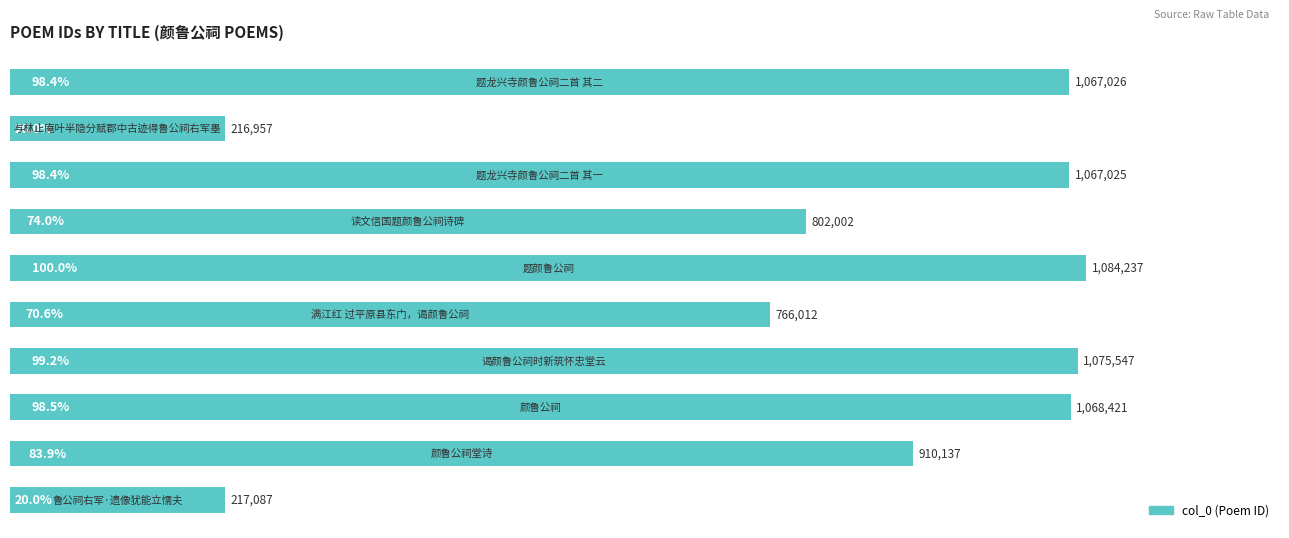

Are the bars horizontal?

Yes